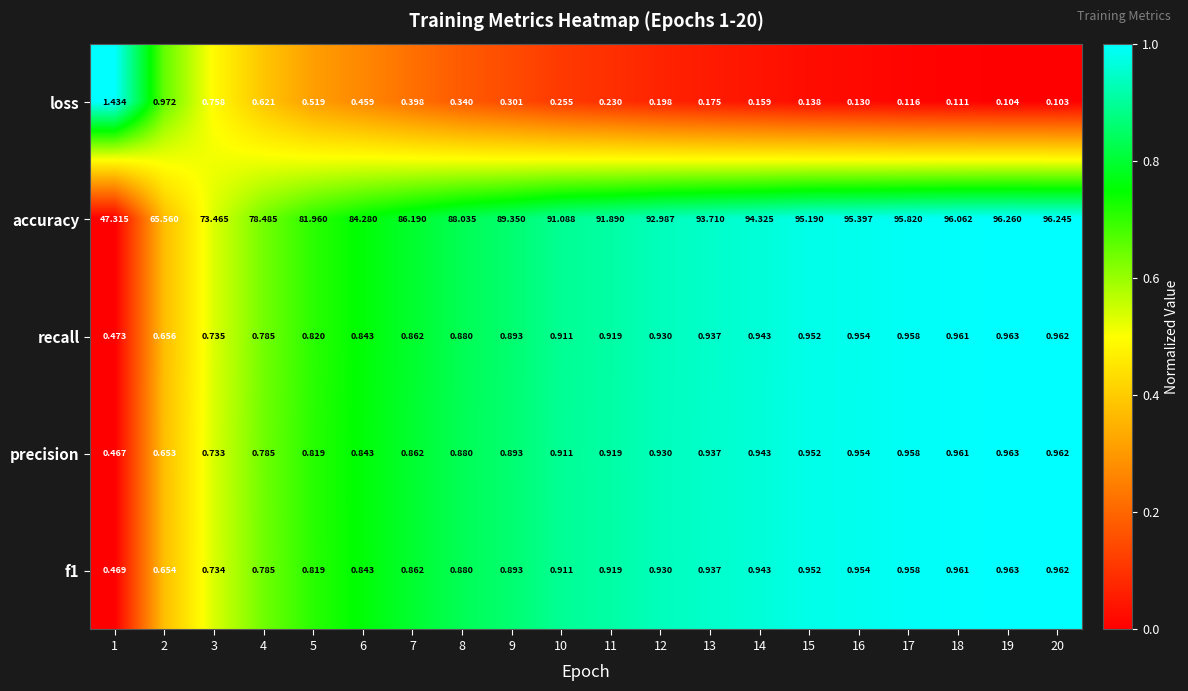

Which series has the widest spread of values?

accuracy